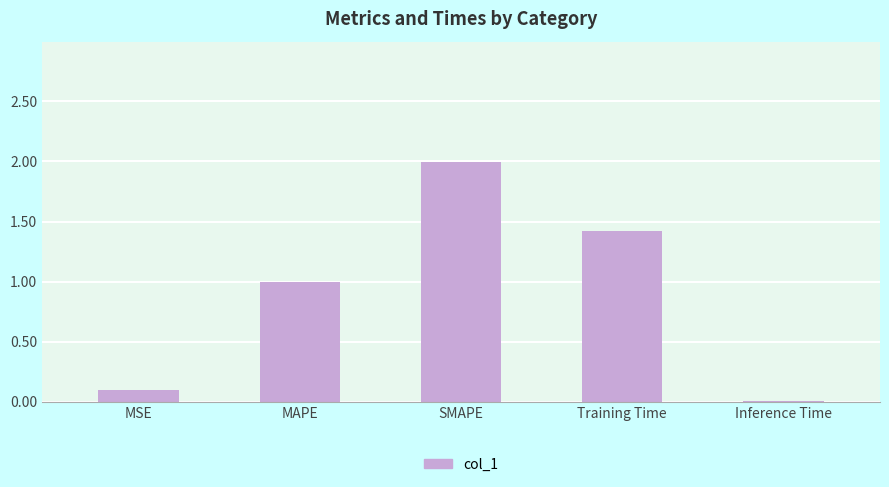

Does the chart contain stacked bars?

No